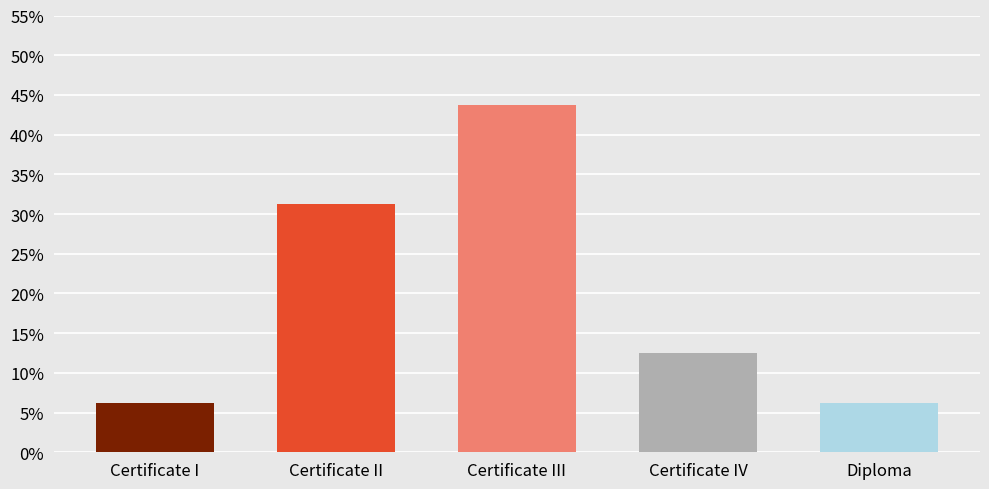

At which category does the chart reach its peak across all series?

Certificate III